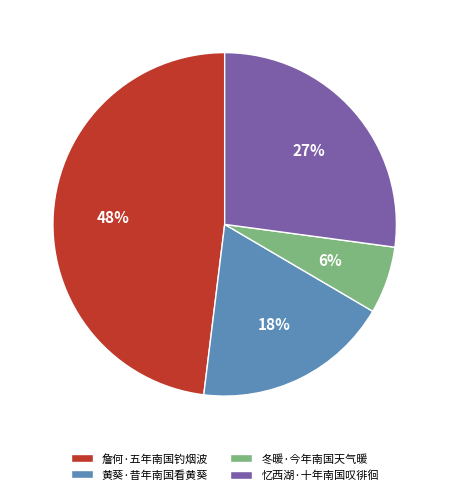

Count the number of slices in the pie.

4